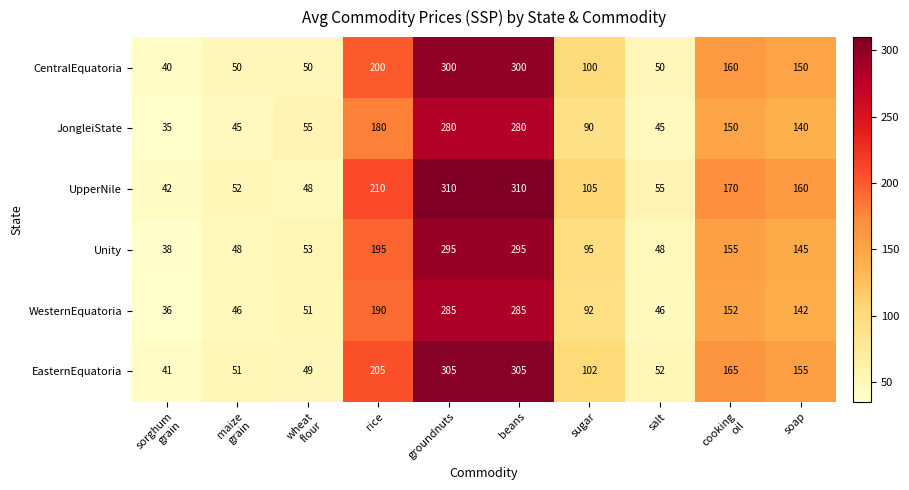

At which category does the chart reach its minimum across all series?

sorghum
grain